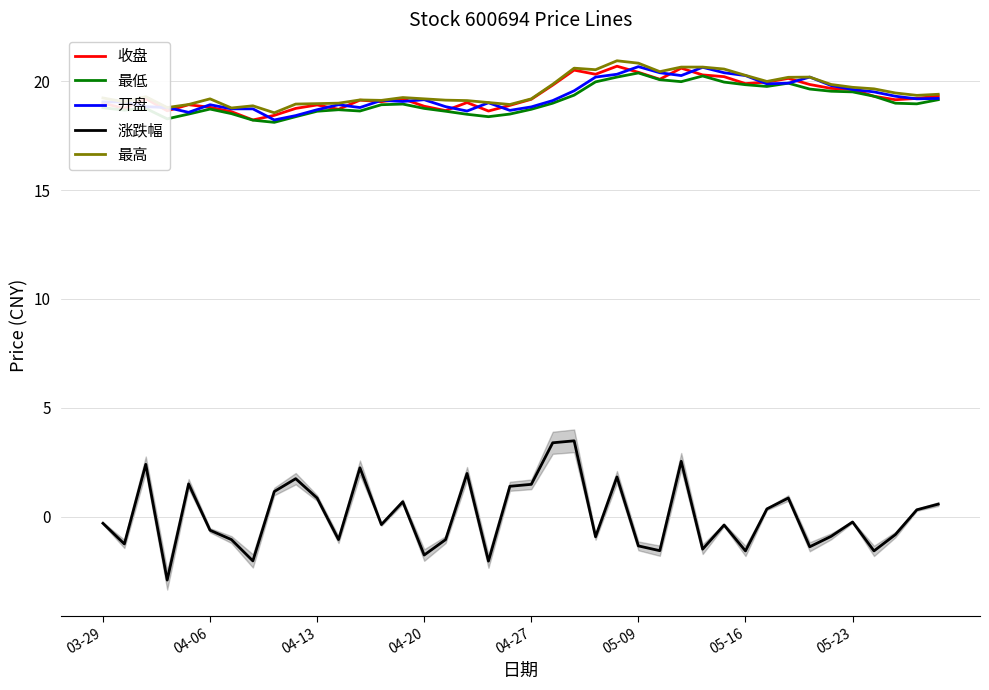

What is the sum of all 涨跌幅 values?

1.9